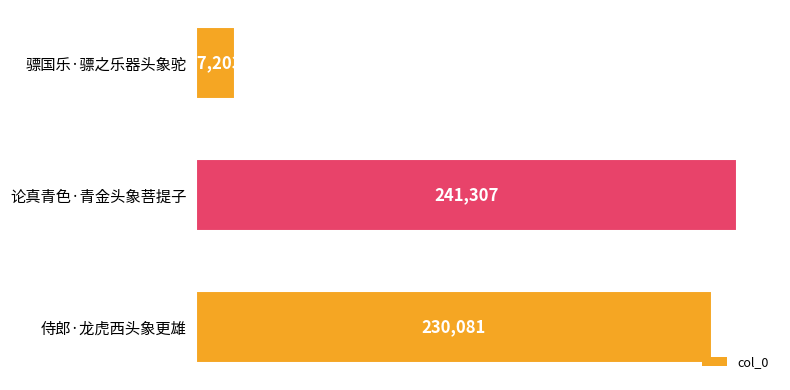

How many bars are there in total?

3